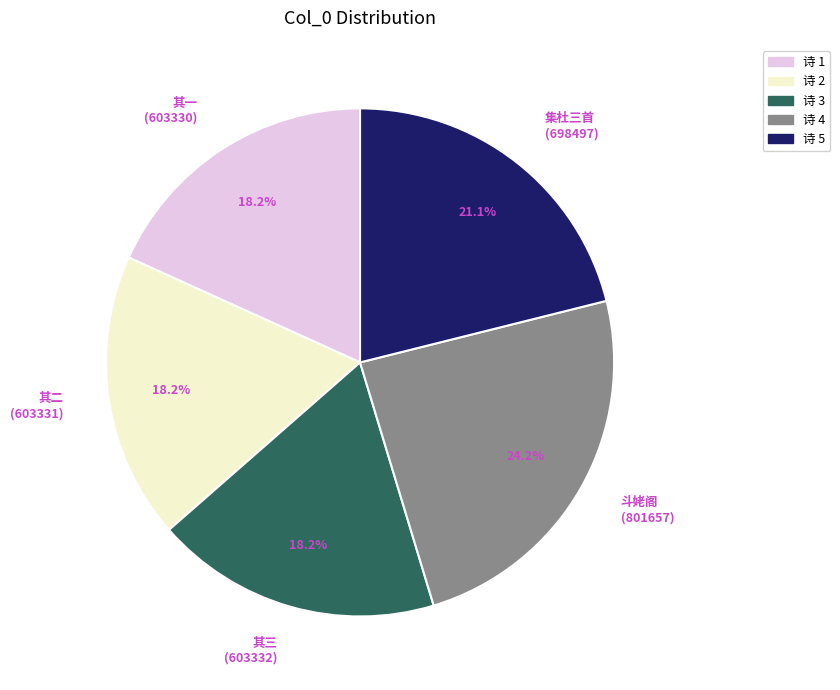

How many slices are in this pie chart?

5